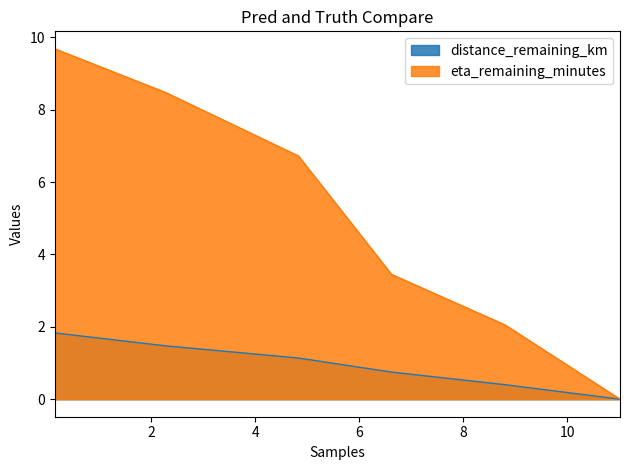

The value of distance_remaining_km at 0.14 is 1.2. True or false?

False